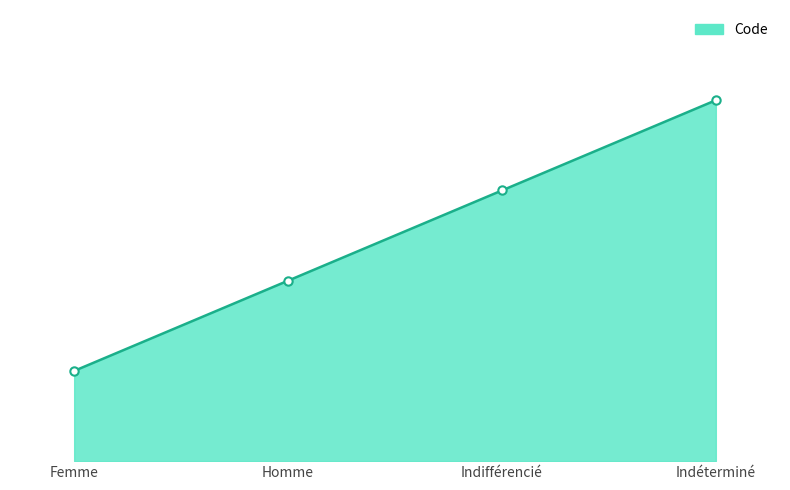

What is the change in value from Homme to Indéterminé?

+2